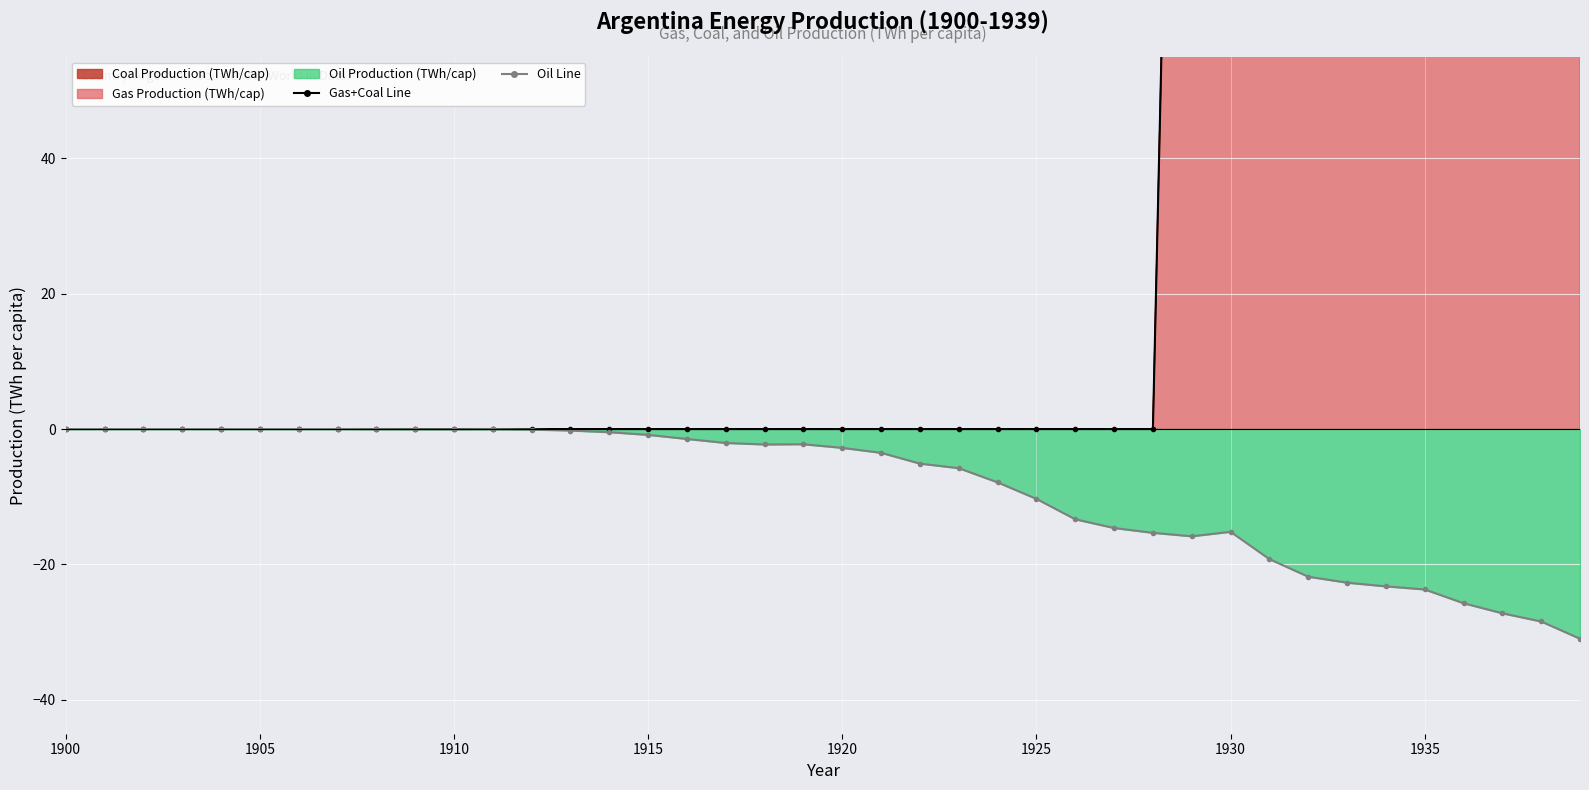

How many values in the gas+coal line series exceed 0?

11